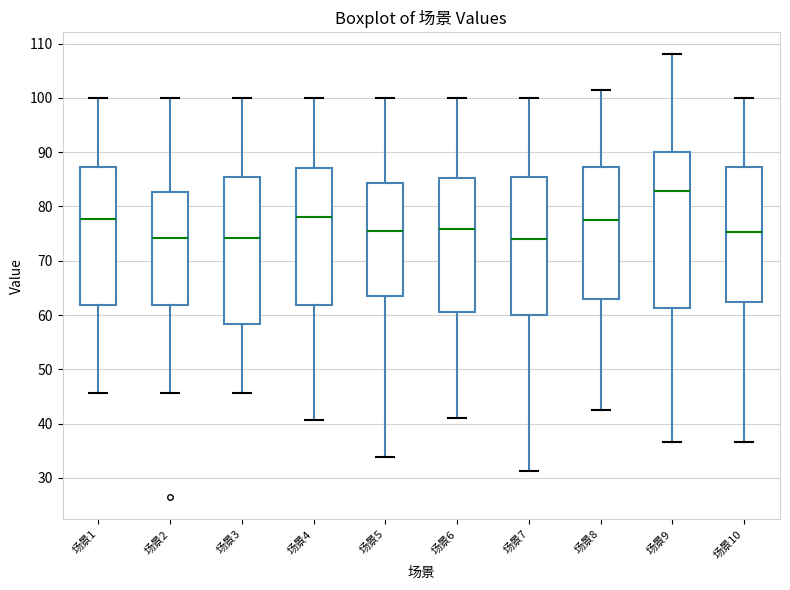

Reading left to right, read every box against the y-axis: the position of its median line, the range the box covers, and the ends of its whiskers. The values are not printed on the chart, so give them approximately, as read against the axis.

场景1: median 78, box 62 to 87, whiskers 46 to 100
场景2: median 74, box 62 to 83, whiskers 46 to 100
场景3: median 74, box 58 to 85, whiskers 46 to 100
场景4: median 78, box 62 to 87, whiskers 41 to 100
场景5: median 76, box 64 to 84, whiskers 34 to 100
场景6: median 76, box 61 to 85, whiskers 41 to 100
场景7: median 74, box 60 to 85, whiskers 31 to 100
场景8: median 78, box 63 to 87, whiskers 42 to 101
场景9: median 83, box 61 to 90, whiskers 37 to 108
场景10: median 75, box 62 to 87, whiskers 37 to 100